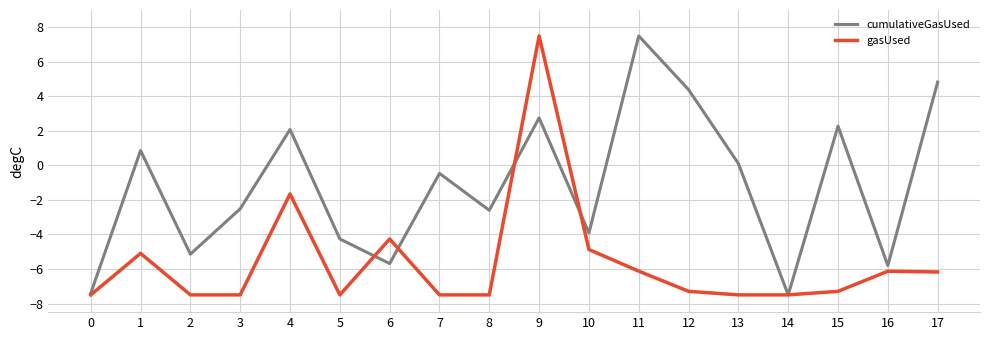

What is the sum of the gasUsed values at 2 and 16?

-13.6